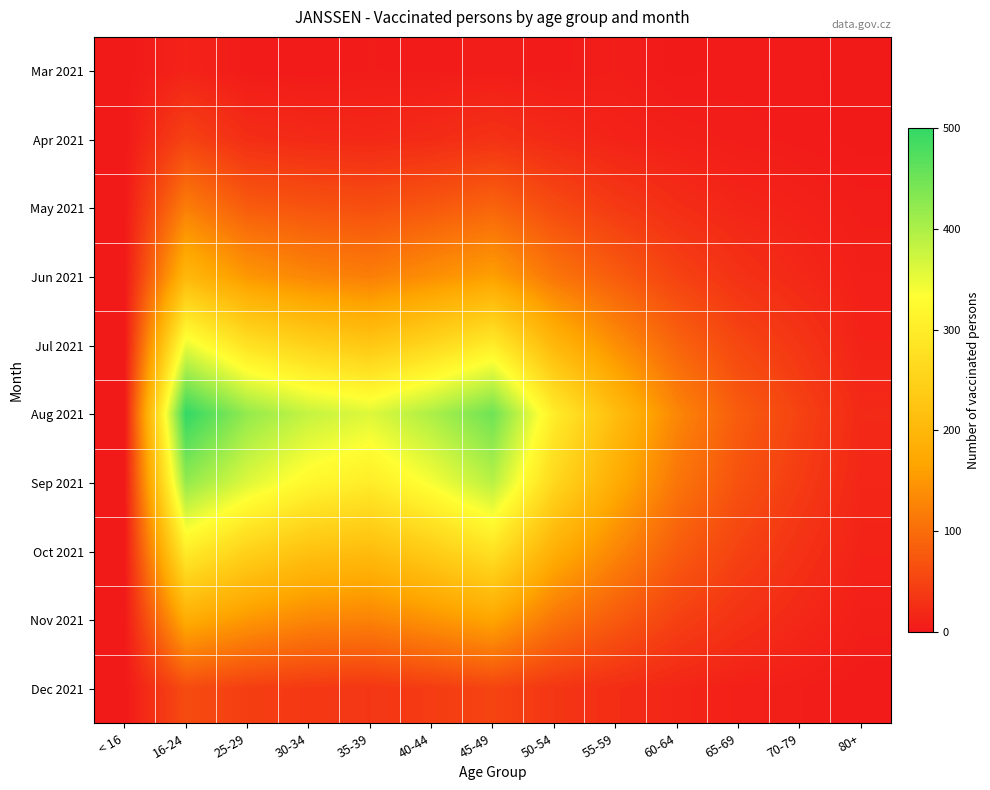

Which series has the largest range (max minus min)?

Aug 2021